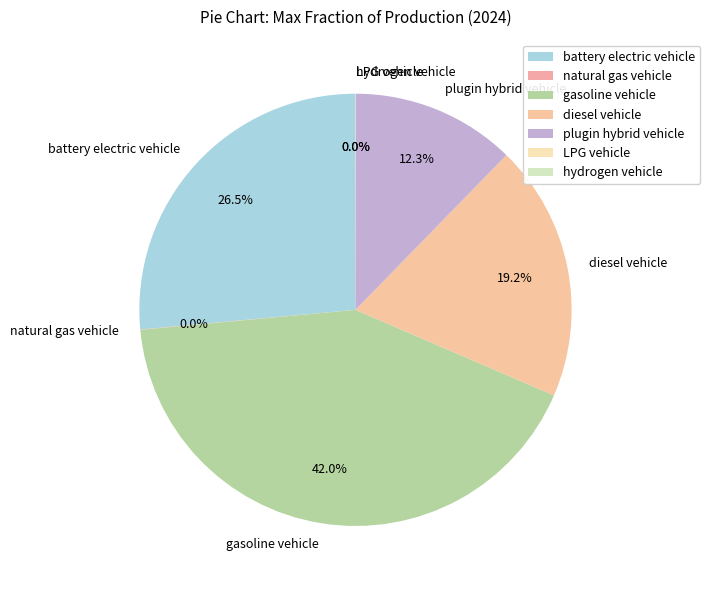

What is the total percentage of battery electric vehicle and gasoline vehicle?

68.5%